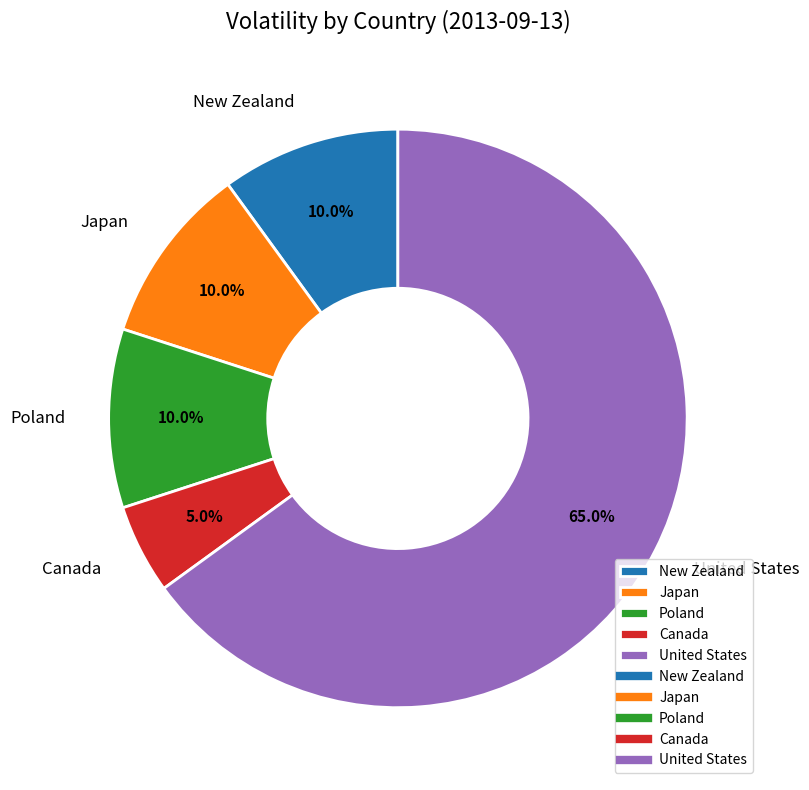

Is there a majority slice in this chart?

Yes